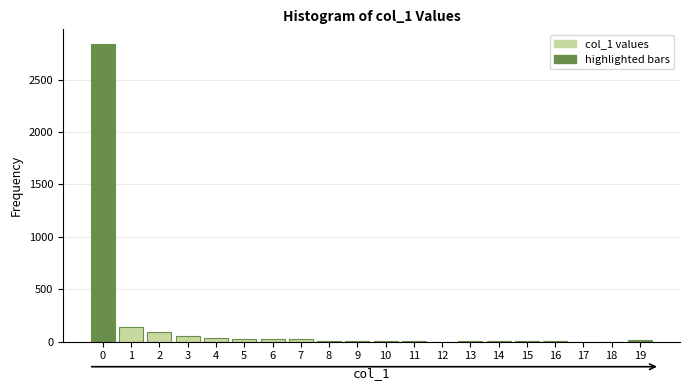

Count the number of categories in the chart.

20